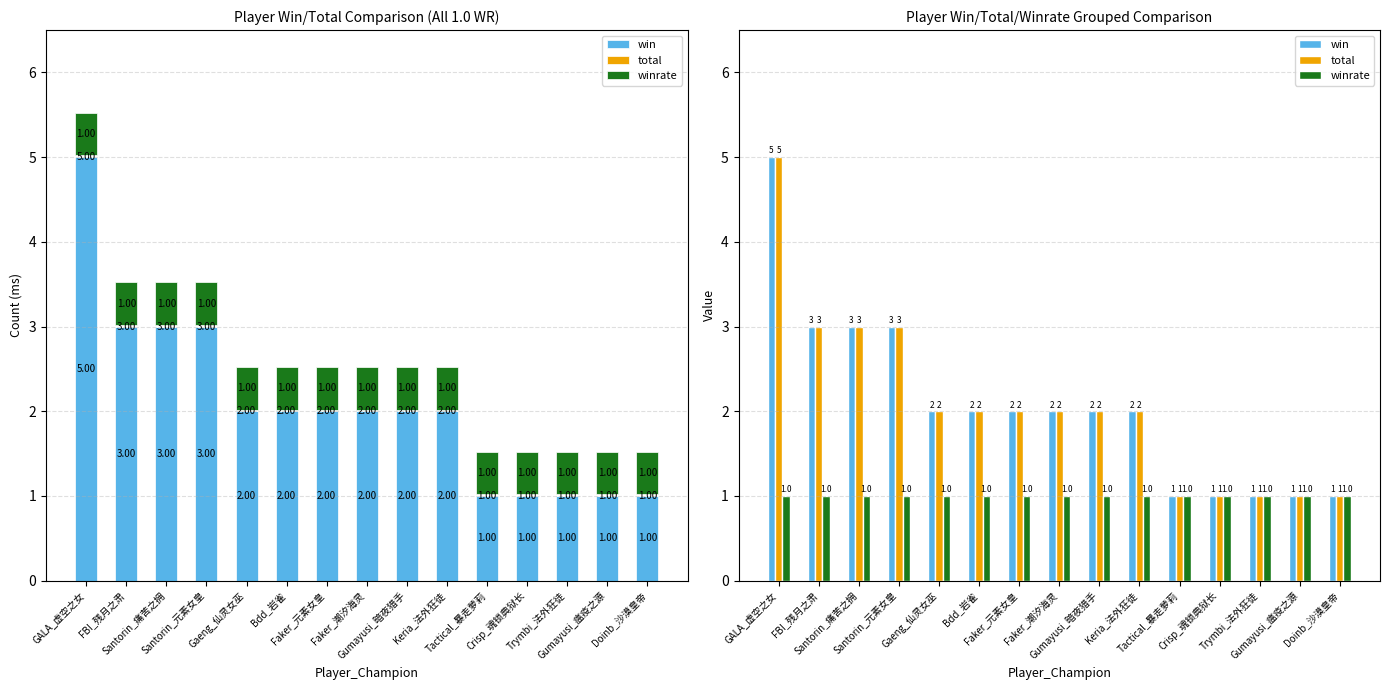

What is the total value across all series at GALA_虚空之女?

11